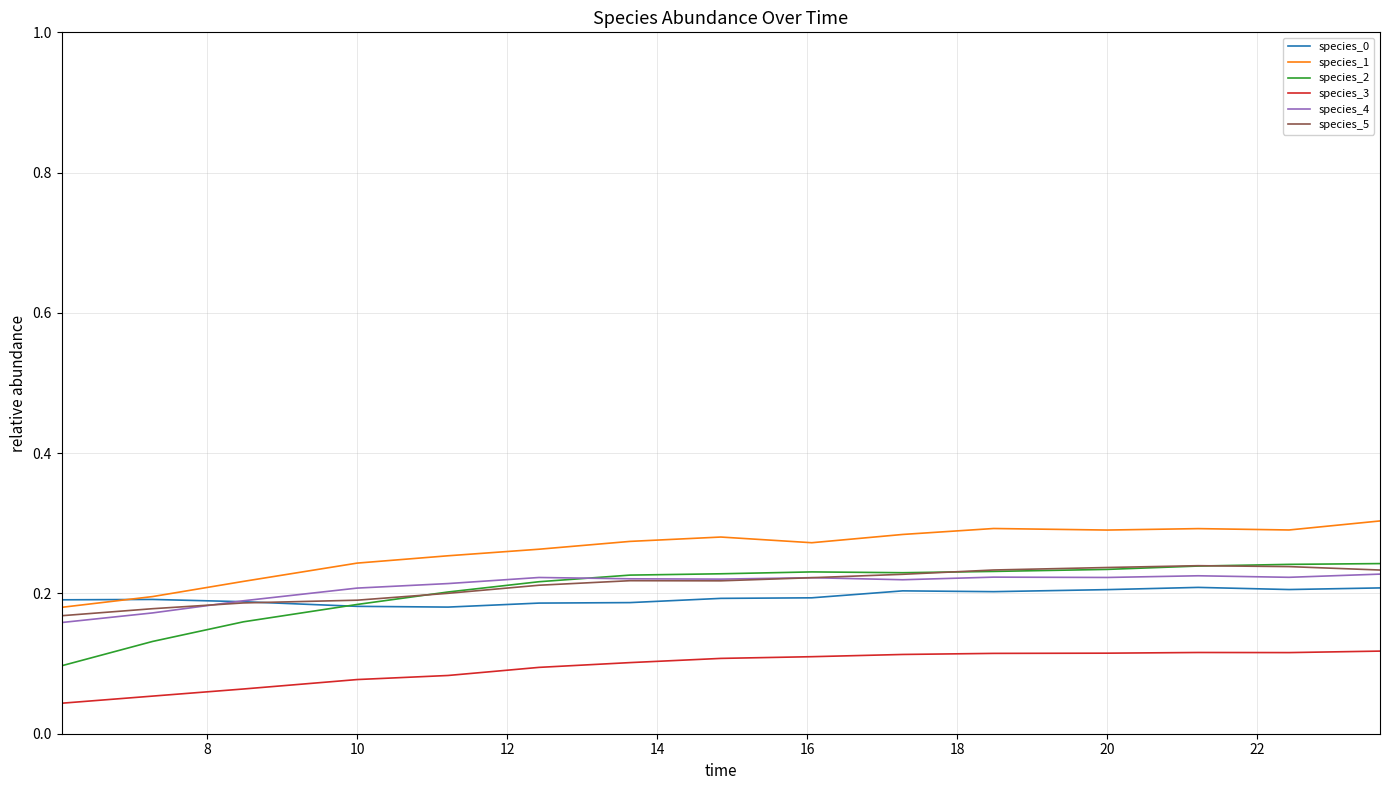

Which series has the widest spread of values?

species_2